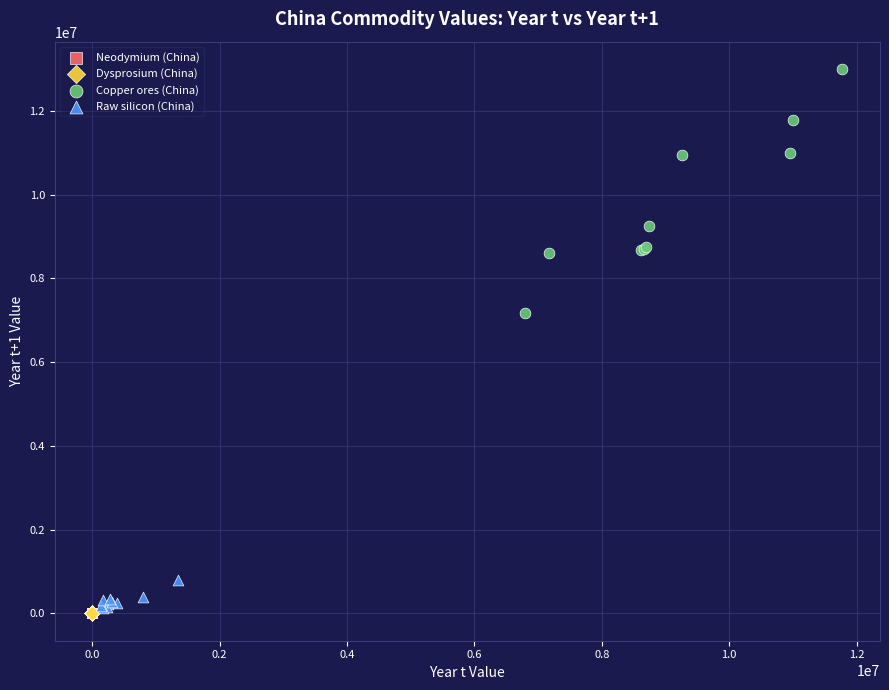

Which series has the largest Y range (max minus min)?

Copper ores (China)